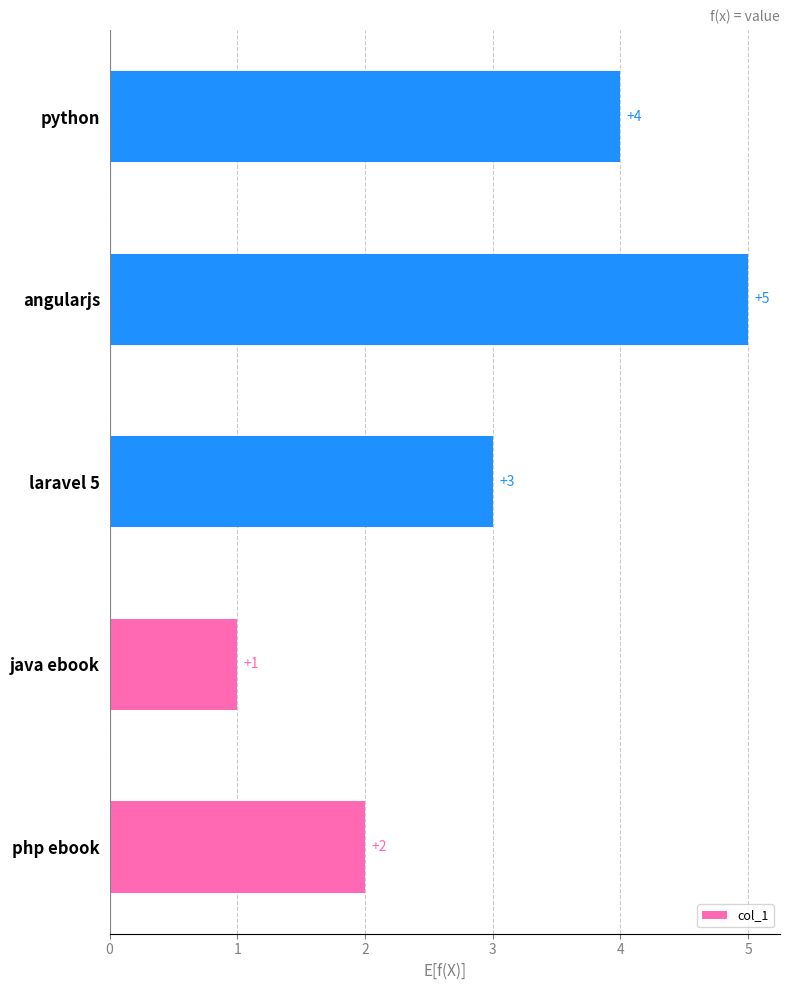

What is the maximum value shown in the chart?

5